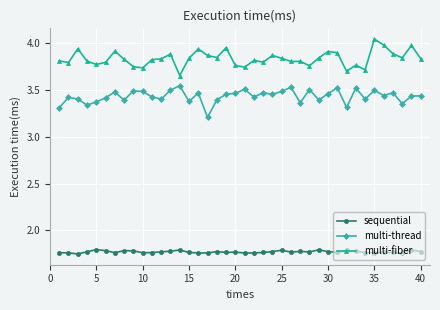

List the series in order of their peak value, highest first.

multi-fiber, multi-thread, sequential